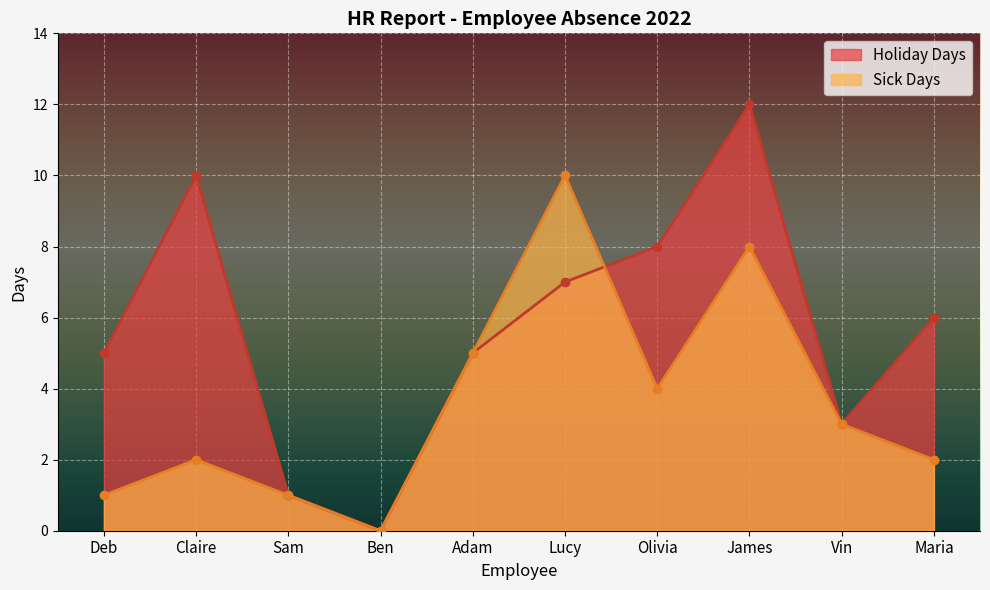

What is the approximate value of Holiday Days at Vin, to the nearest 5?

5